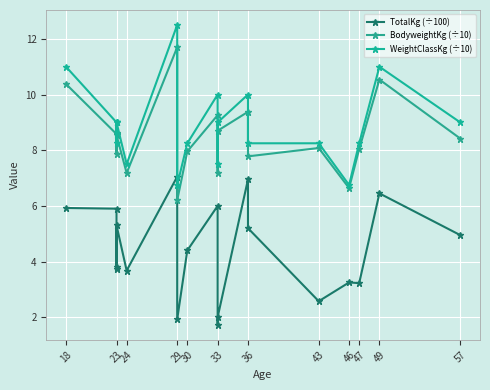

What is the average value of the WeightClassKg (÷10) series?

8.9